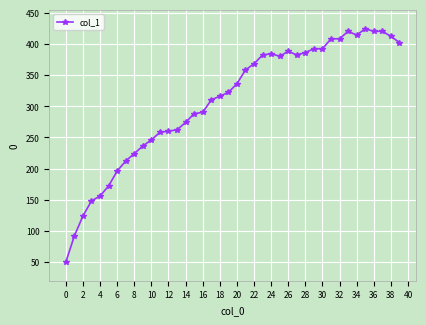

What is the value of the 35th point from the left?

414